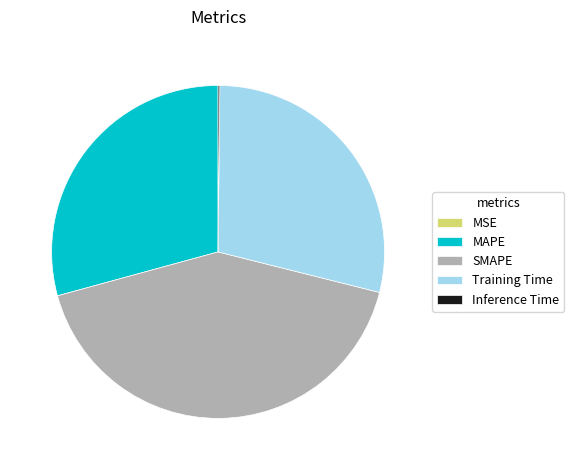

Which slice is the largest?

SMAPE